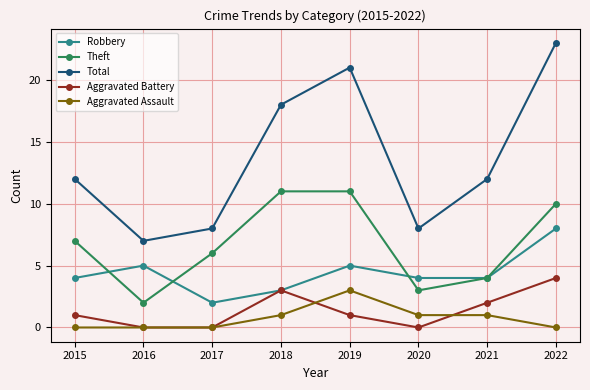

Reading left to right, transcribe all the data shown in this chart.

Robbery: 4	5	2	3	5	4	4	8
Theft: 7	2	6	11	11	3	4	10
Total: 12	7	8	18	21	8	12	23
Aggravated Battery: 1	0	0	3	1	0	2	4
Aggravated Assault: 0	0	0	1	3	1	1	0